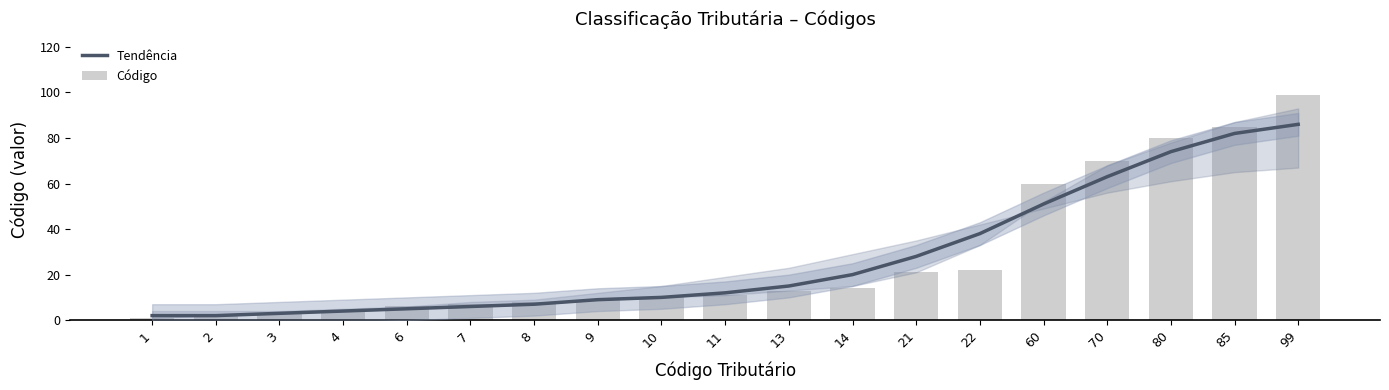

At how many categories does at least one series exceed 62?

4